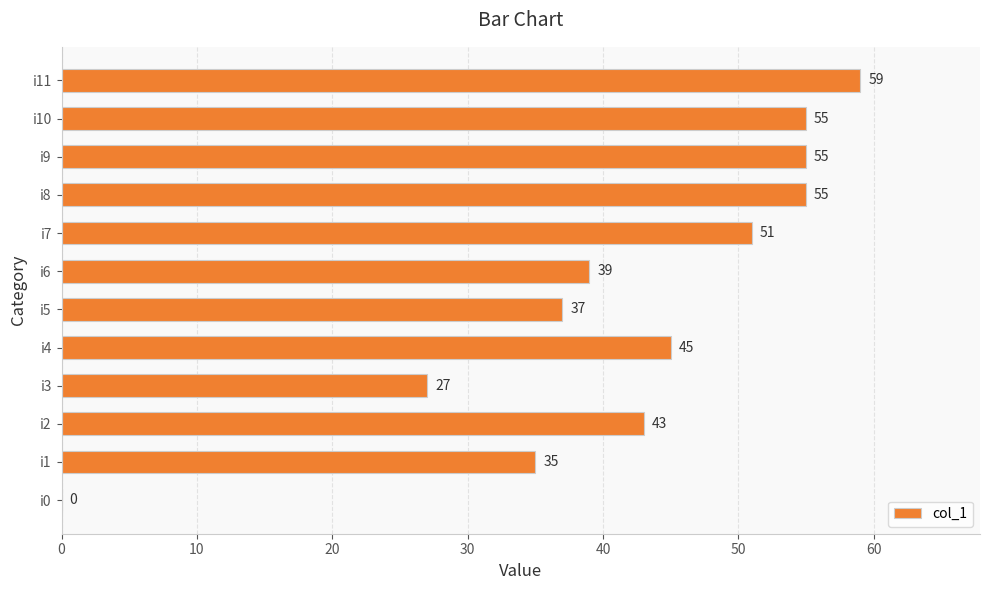

Is it true that the value at i6 is 59?

False